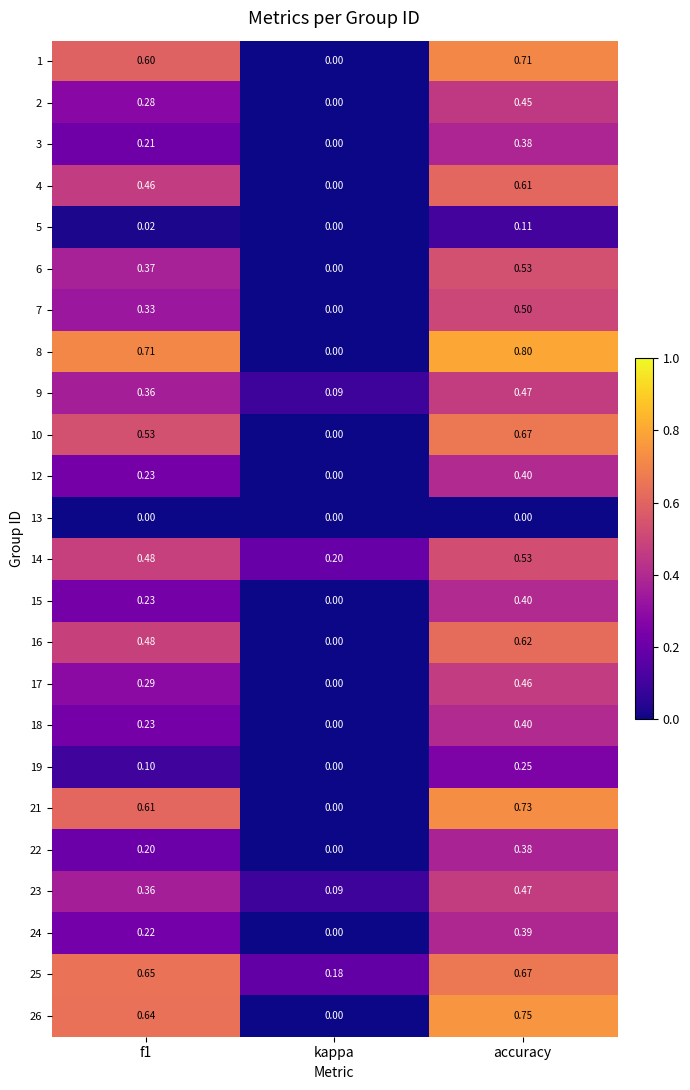

Which category has the highest value in the 6 series?

accuracy